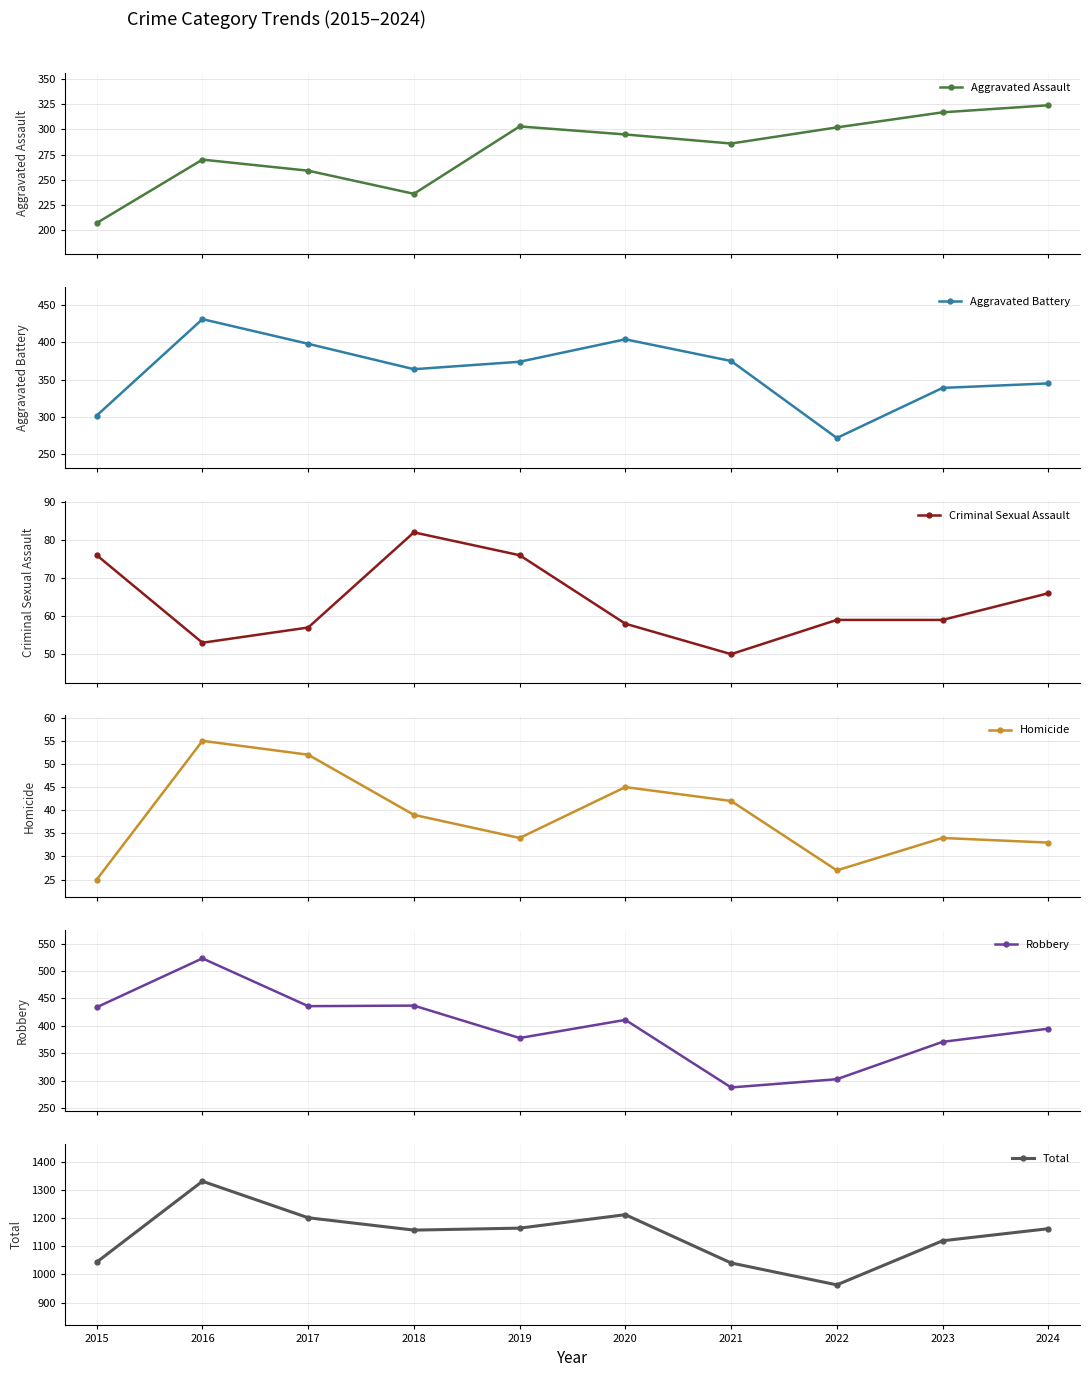

Reading left to right, extract all data points from this chart.

Aggravated Assault: 2015=207	2016=270	2017=259	2018=236	2019=303	2020=295	2021=286	2022=302	2023=317	2024=324
Aggravated Battery: 2015=302	2016=431	2017=398	2018=364	2019=374	2020=404	2021=375	2022=272	2023=339	2024=345
Criminal Sexual Assault: 2015=76	2016=53	2017=57	2018=82	2019=76	2020=58	2021=50	2022=59	2023=59	2024=66
Homicide: 2015=25	2016=55	2017=52	2018=39	2019=34	2020=45	2021=42	2022=27	2023=34	2024=33
Robbery: 2015=434	2016=523	2017=436	2018=437	2019=378	2020=411	2021=288	2022=303	2023=371	2024=395
Total: 2015=1044	2016=1332	2017=1202	2018=1158	2019=1165	2020=1213	2021=1041	2022=963	2023=1120	2024=1163